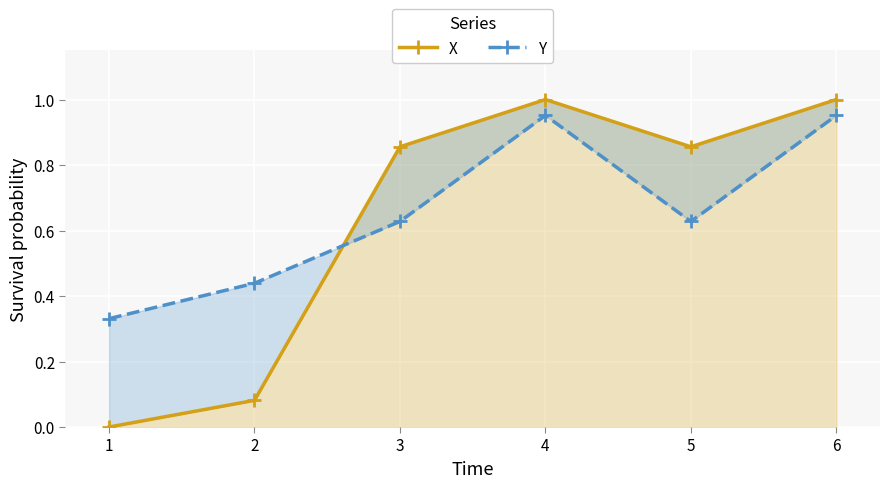

Which series has the largest total across all categories?

Y